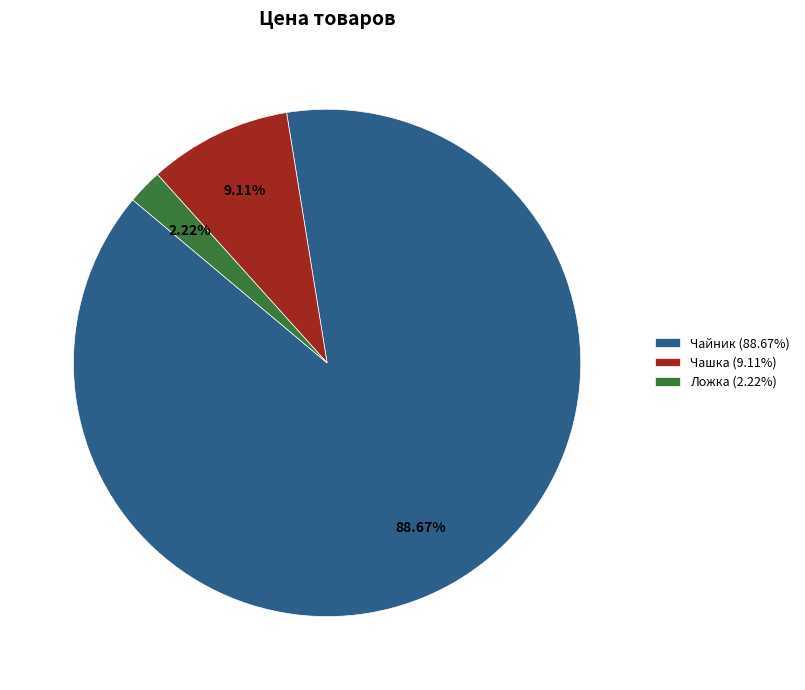

To the nearest percent, what is the average slice percentage?

33%